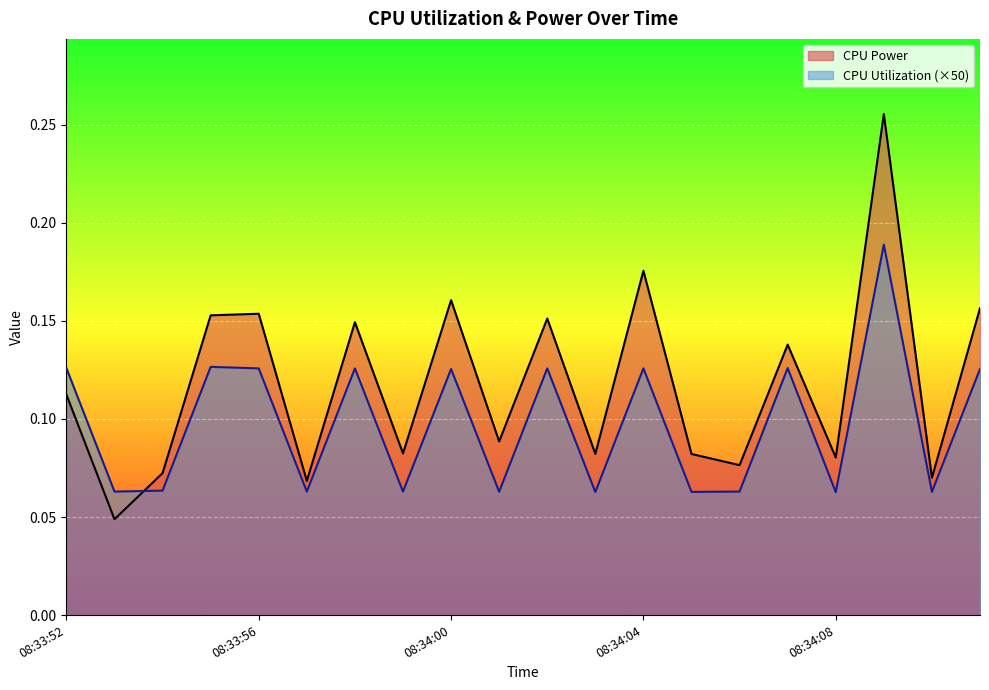

Which series has the largest range (max minus min)?

CPU Power